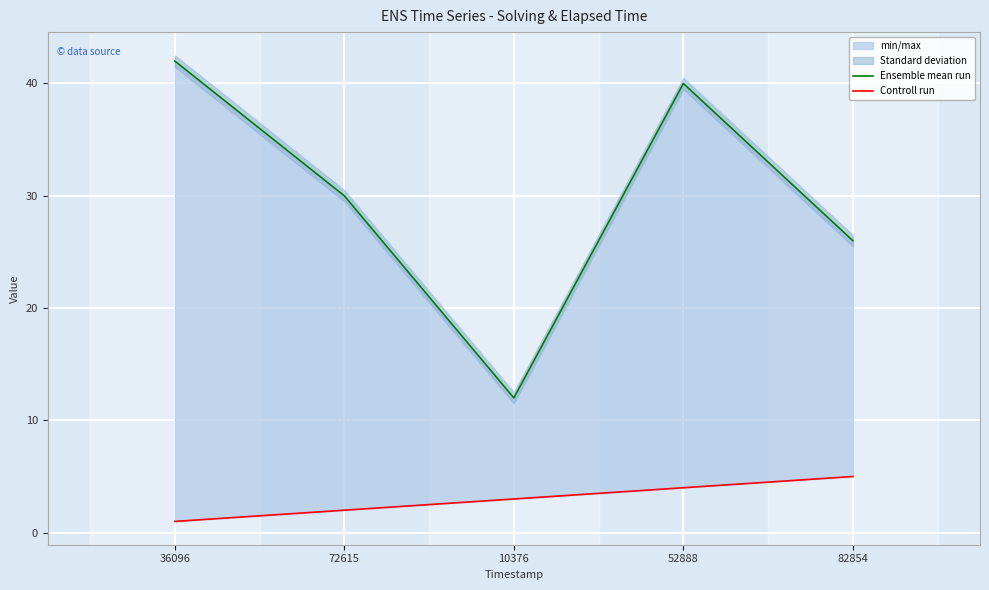

What is the difference between the maximum and second lowest values in the Ensemble mean run series?

16